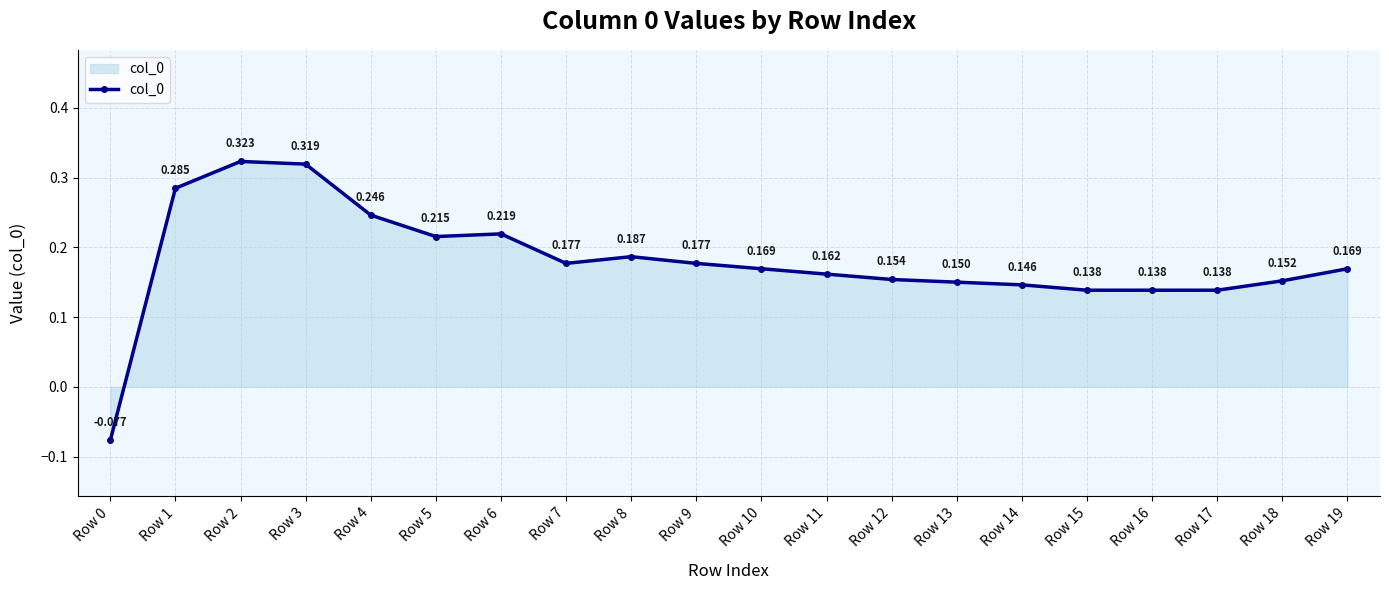

True or false: the data shows -0.0 at Row 0.

False